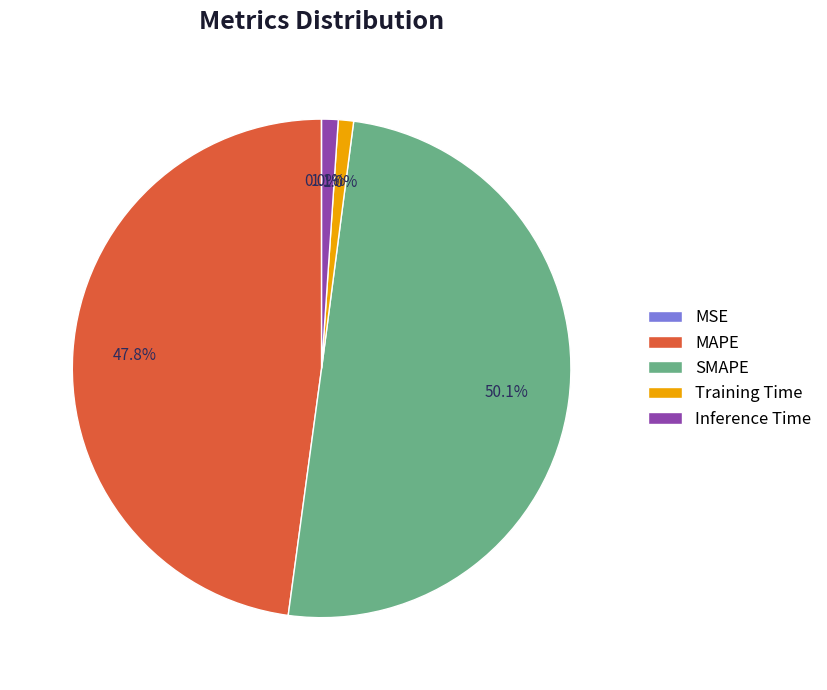

Does Inference Time represent more than half of the total?

No